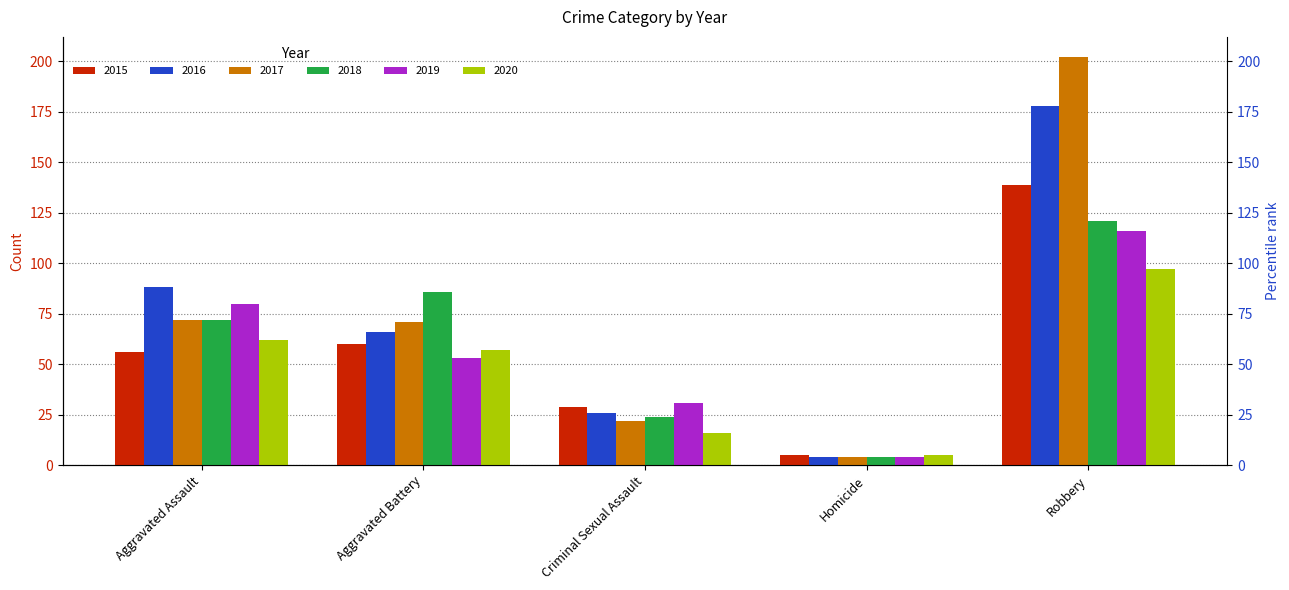

Reading left to right, what are all the values shown in this chart?

2015: 56	60	29	5	139
2016: 88	66	26	4	178
2017: 72	71	22	4	202
2018: 72	86	24	4	121
2019: 80	53	31	4	116
2020: 62	57	16	5	97